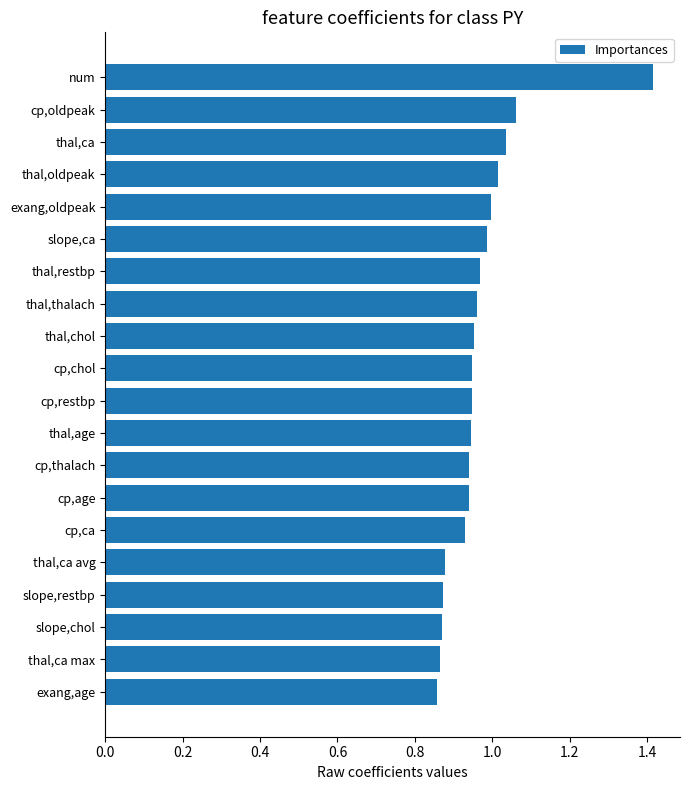

What is the label of the 9th bar from the top?

thal,chol